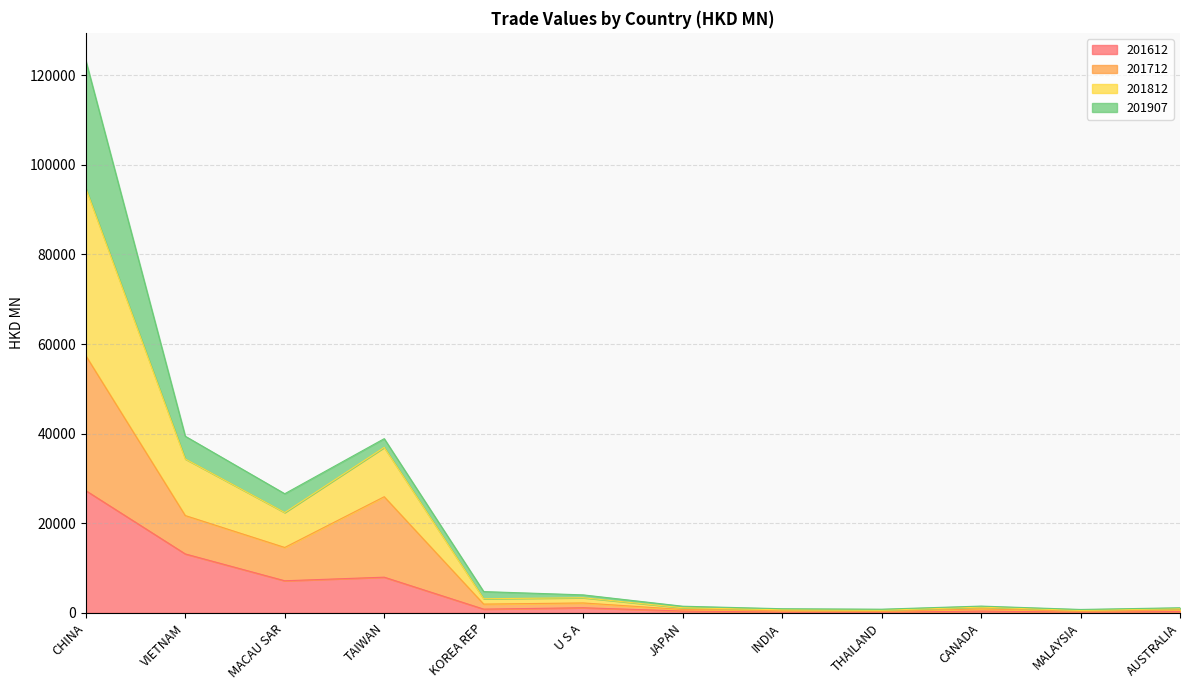

At which category is the sum across all series the highest?

CHINA